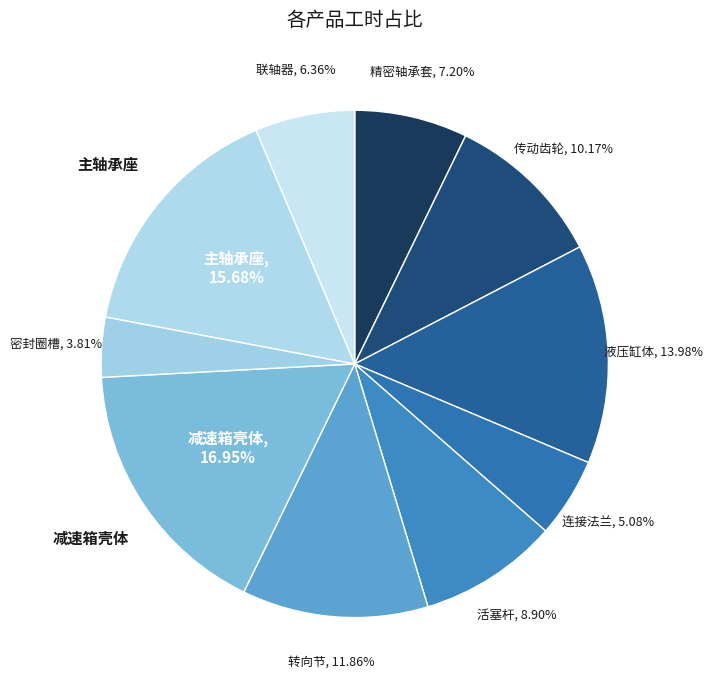

To the nearest percent, what is the average slice percentage?

10%